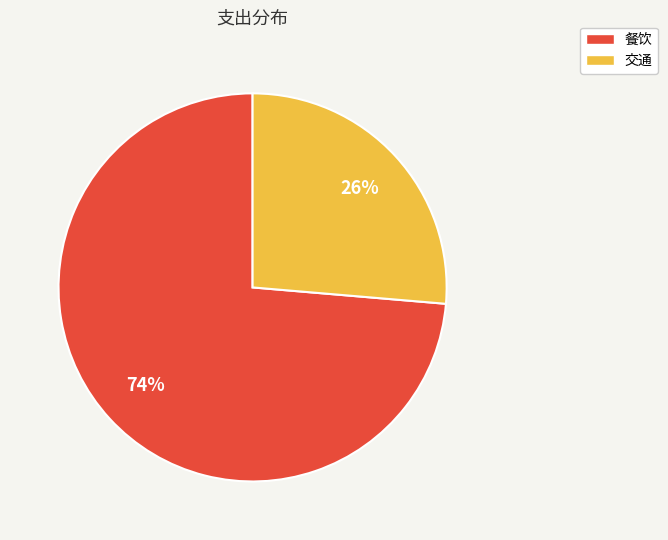

To the nearest percent, what percentage of the pie is 交通?

26%